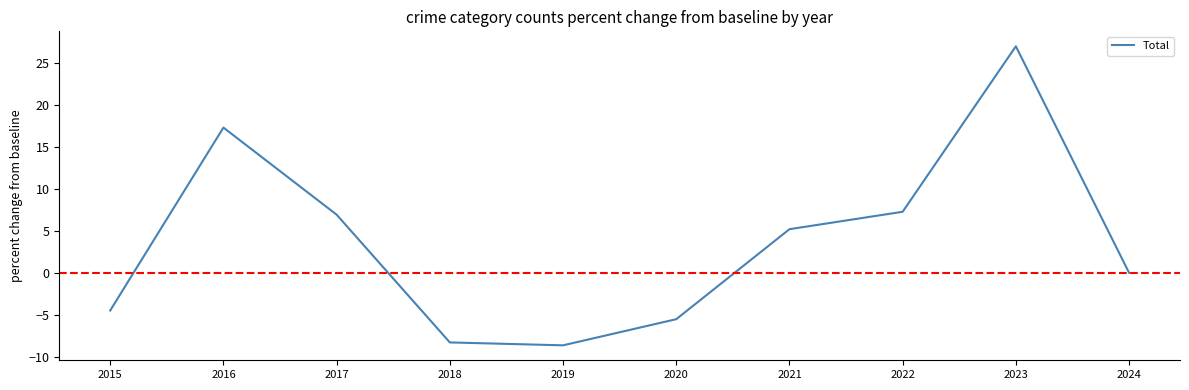

The chart shows a value of 27.0 at 2023. True or false?

True